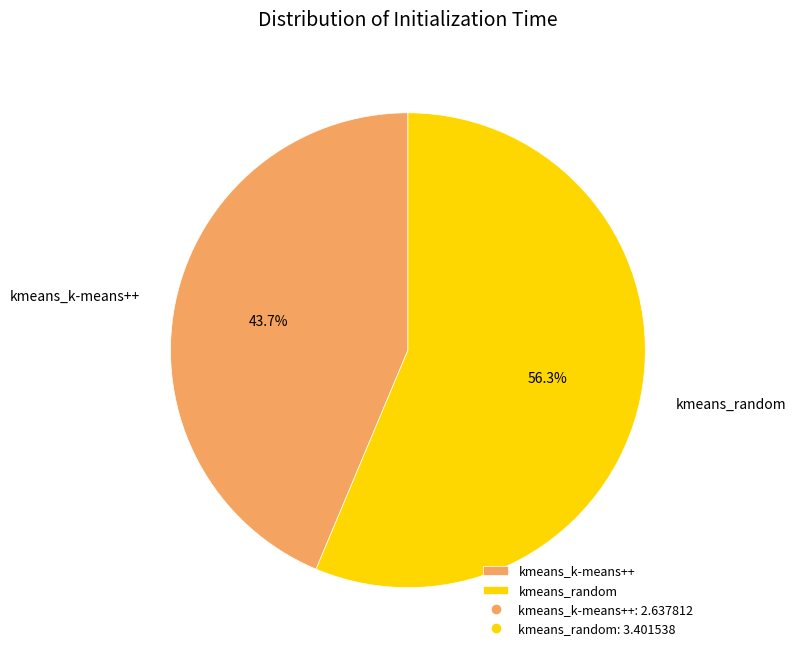

The kmeans_random slice represents 56% of the pie. True or false?

True